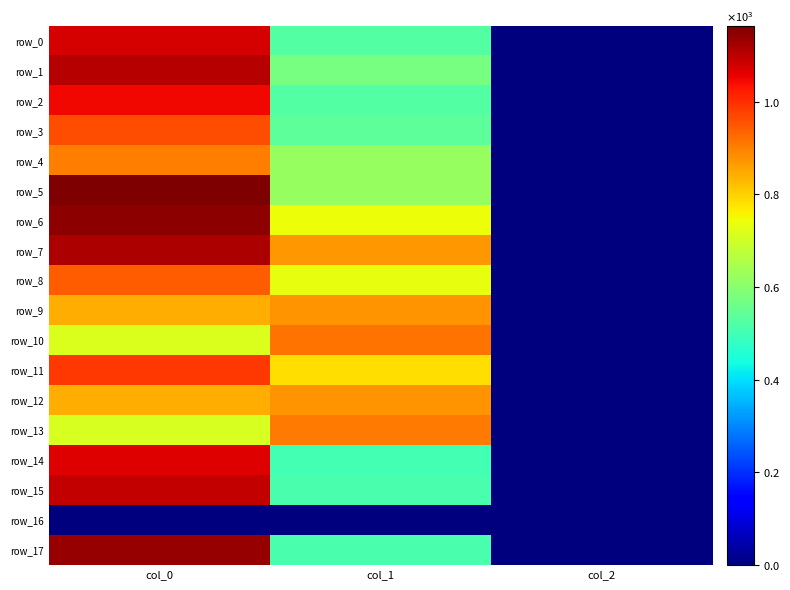

What is the total value across all series at col_0?

16866.7